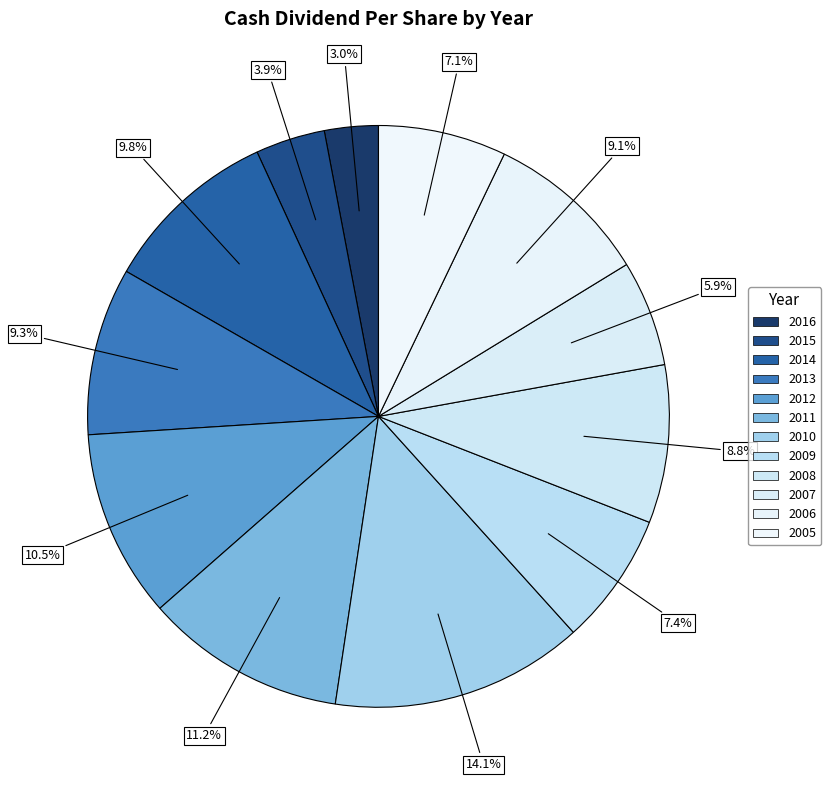

How many slices are in this pie chart?

12